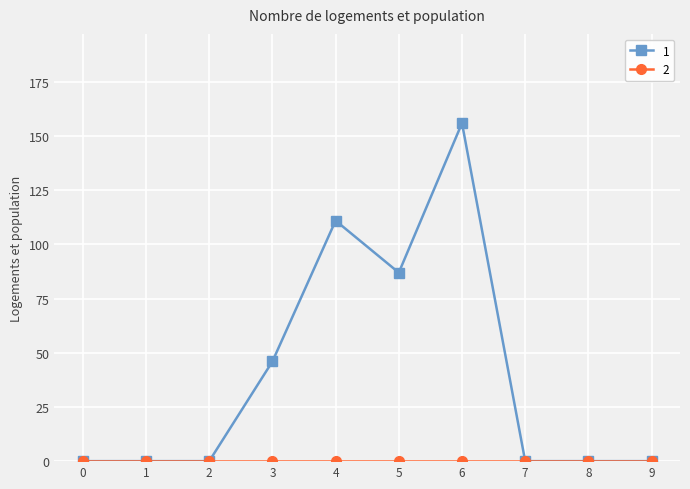

What is the difference between the highest and lowest values at 3?

46